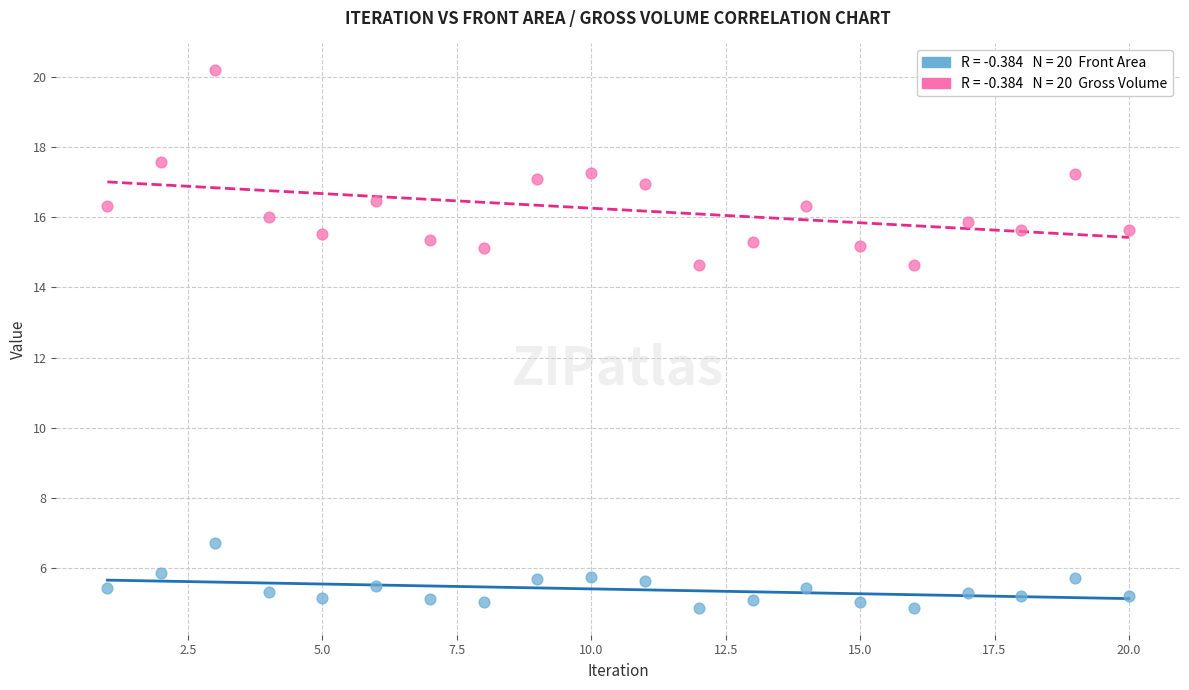

Across all data points, what is the range of X values (max minus min)?

19.0